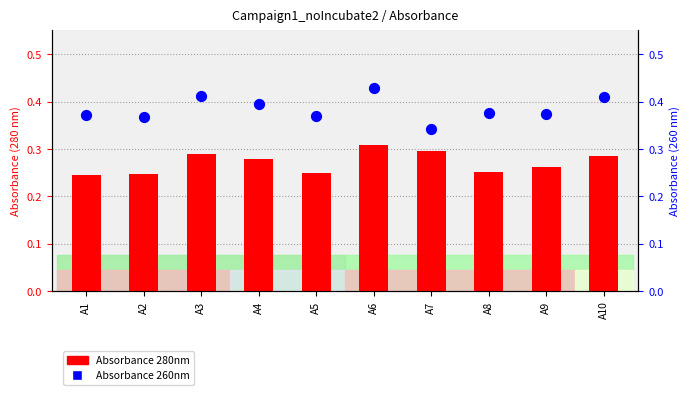

What are all the series names shown in the legend?

Absorbance 280nm, Absorbance 260nm